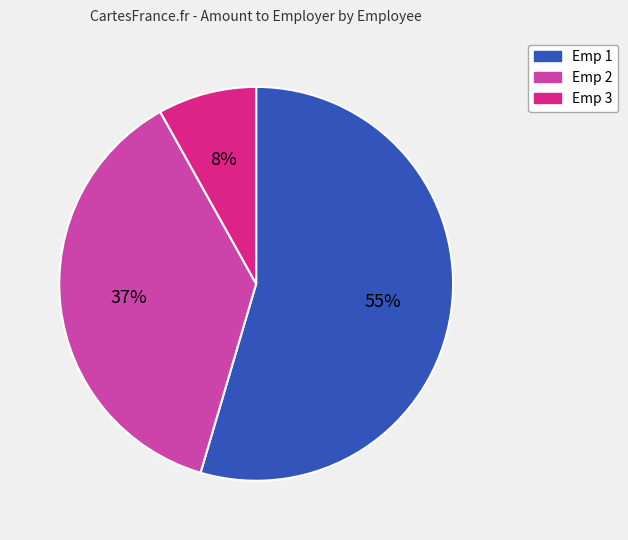

Count the number of slices in the pie.

3